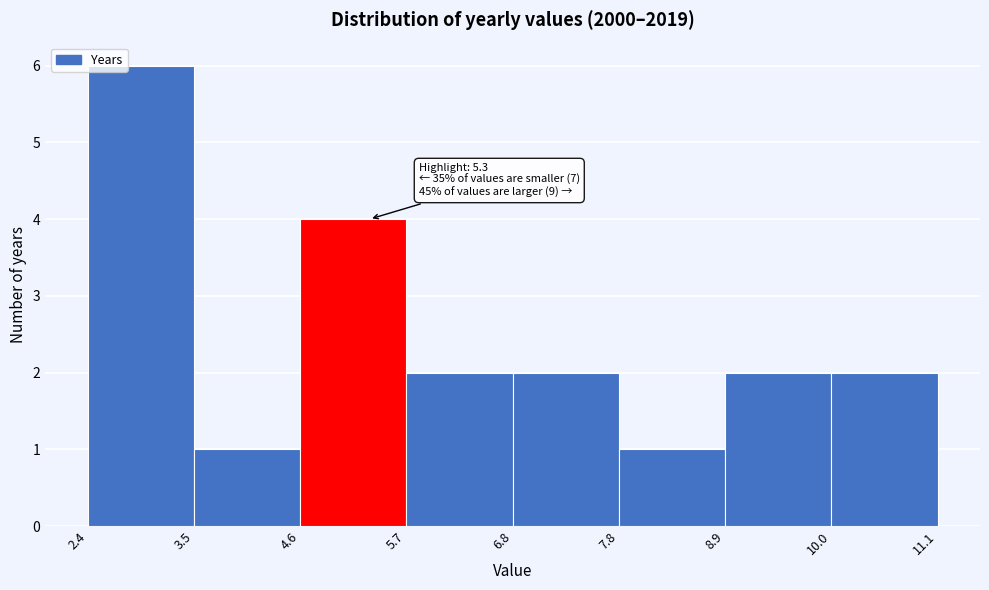

Which range on the x-axis has the tallest bar?

2.4 to 3.5